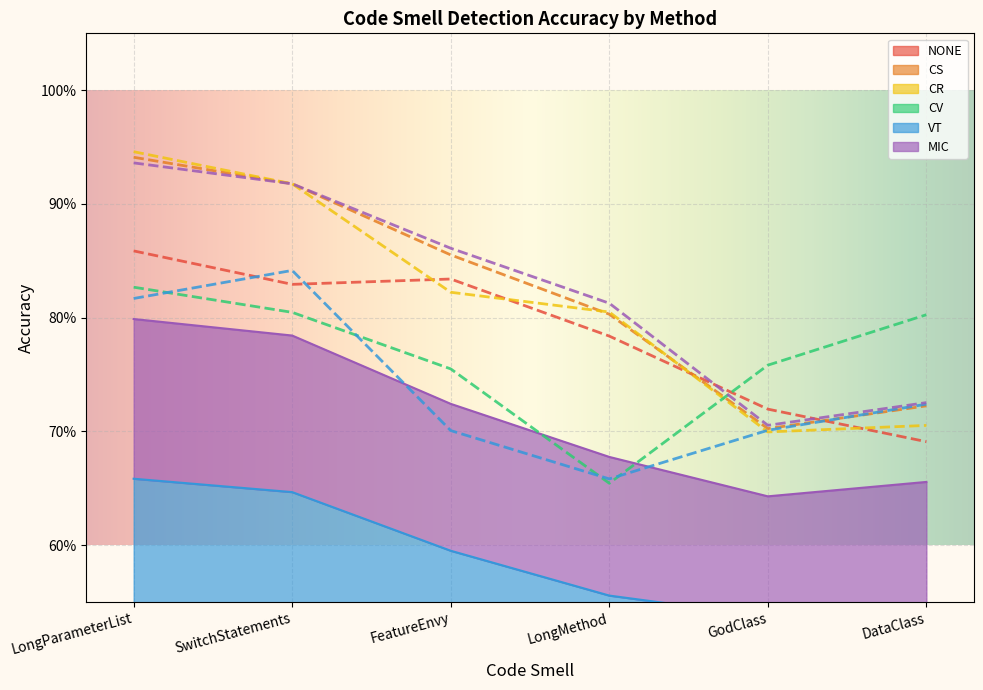

Is the value of MIC at FeatureEnvy greater than the value of CS at GodClass?

Yes